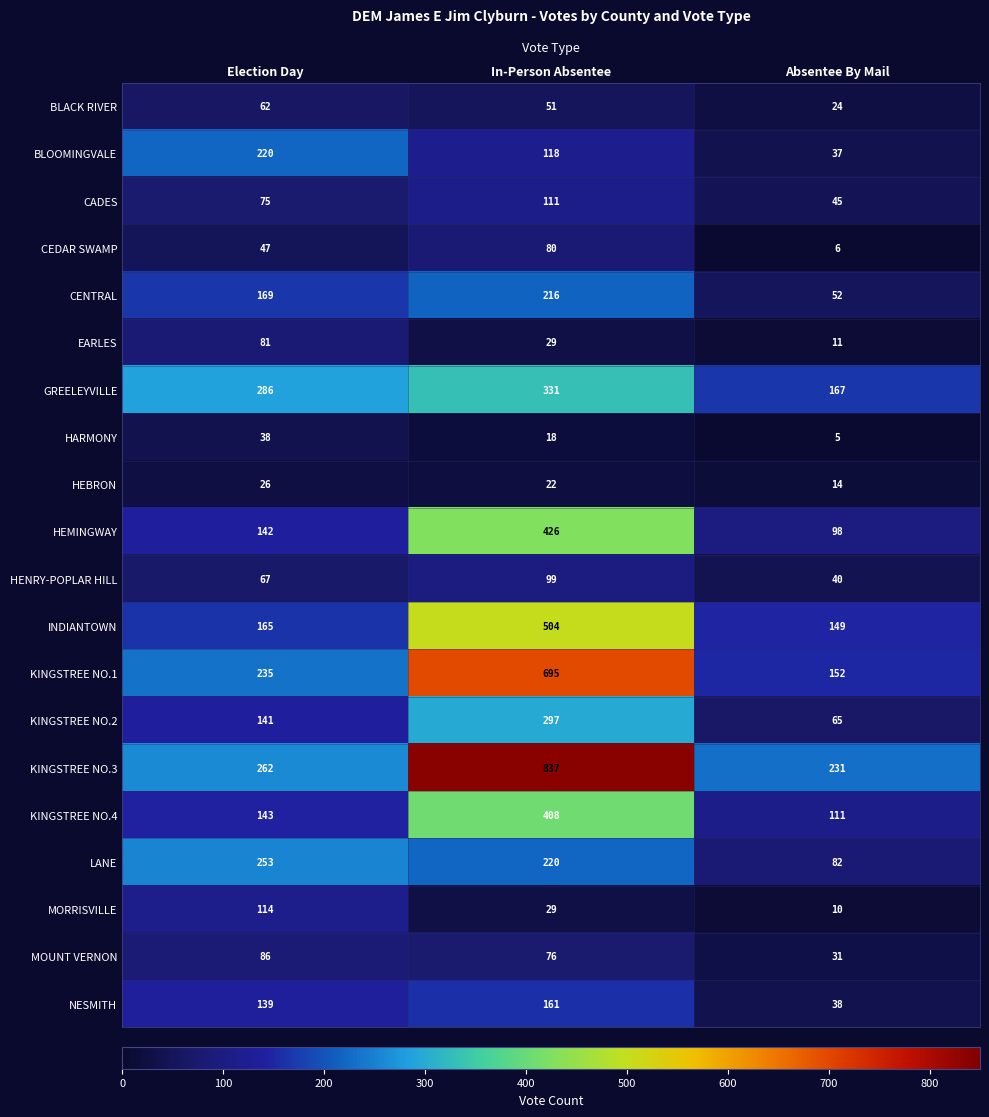

Which series has the largest total across all categories?

KINGSTREE NO.3